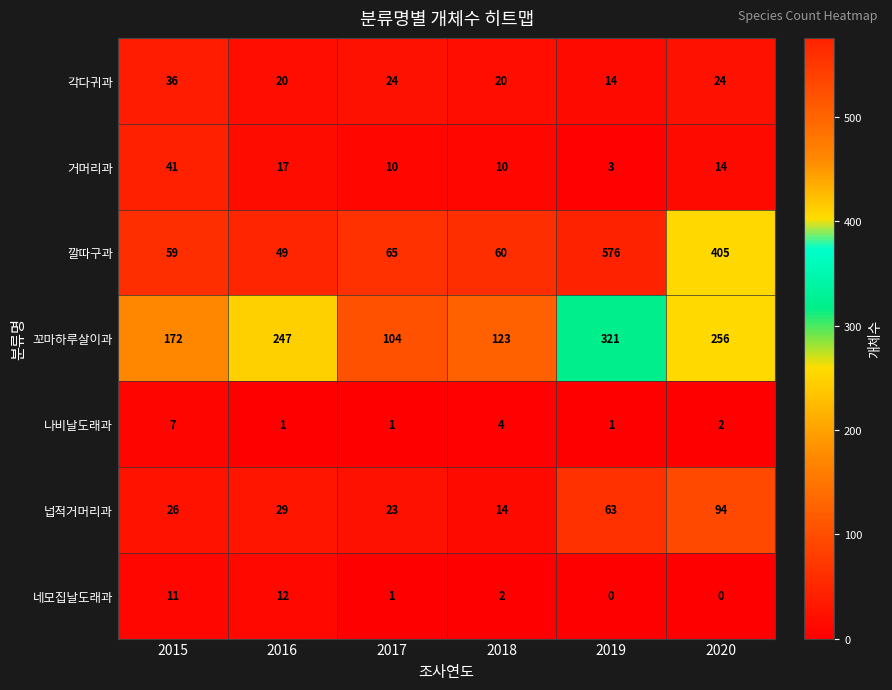

What is the lowest value of the 각다귀과 series?

14